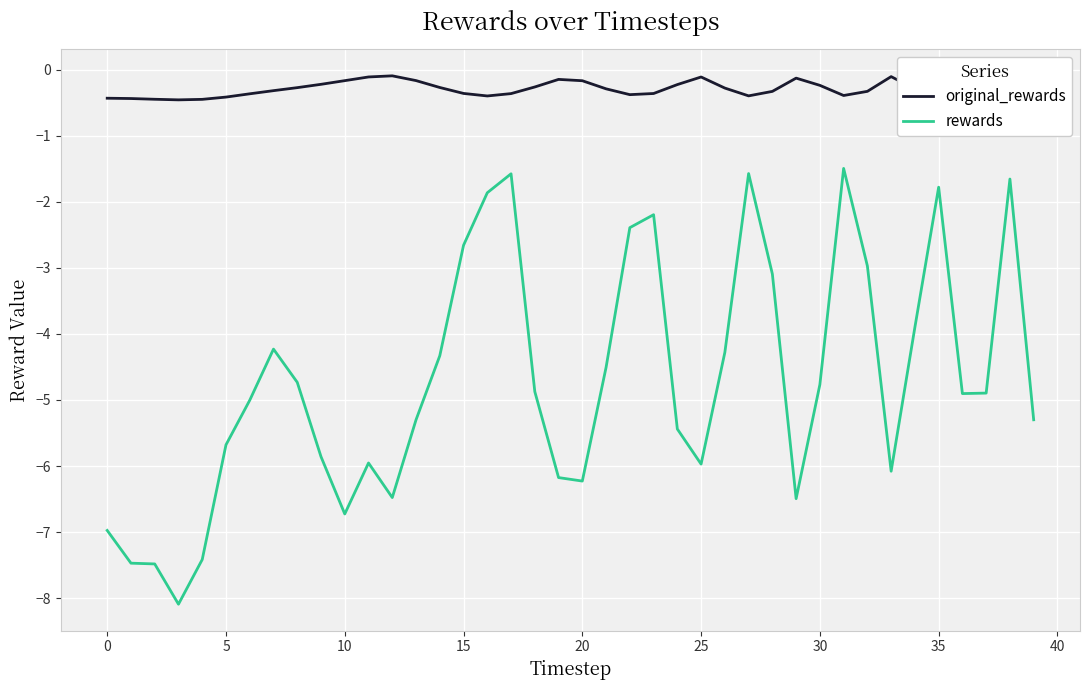

What is the difference between the maximum and minimum values in the original_rewards series?

0.4